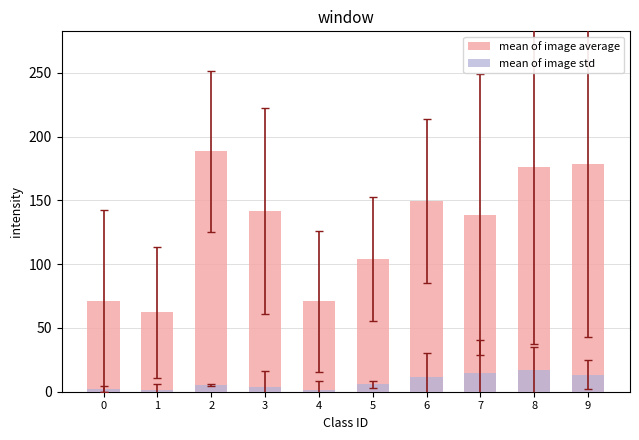

Which category has the lowest value in the mean of image std series?

4